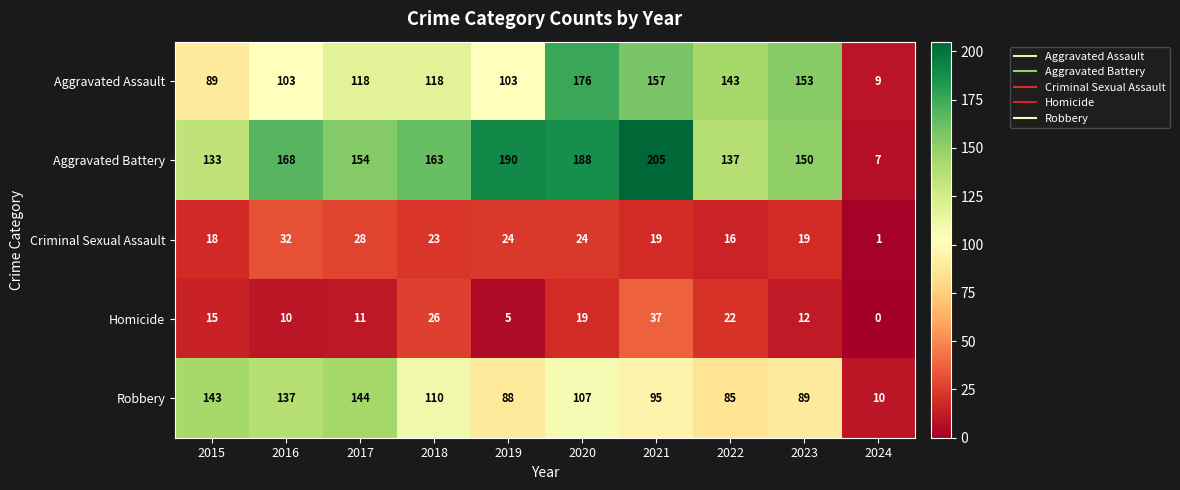

What is the greatest value displayed?

205